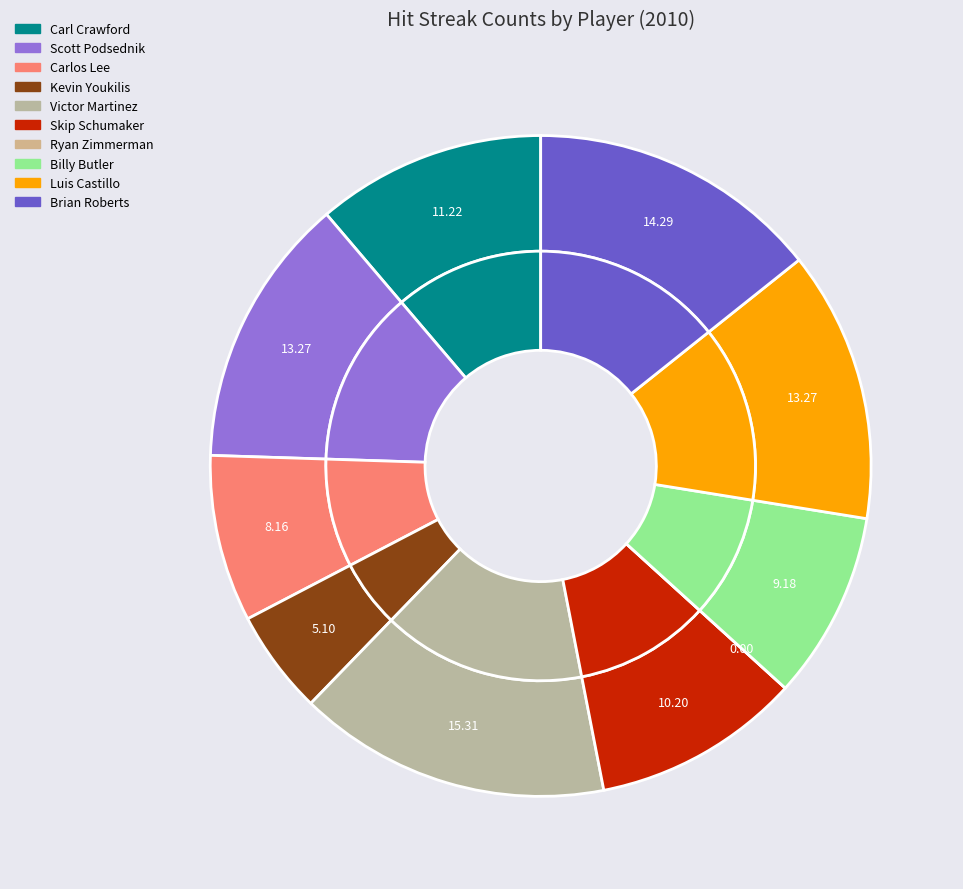

To the nearest percent, what is the average slice percentage?

10%